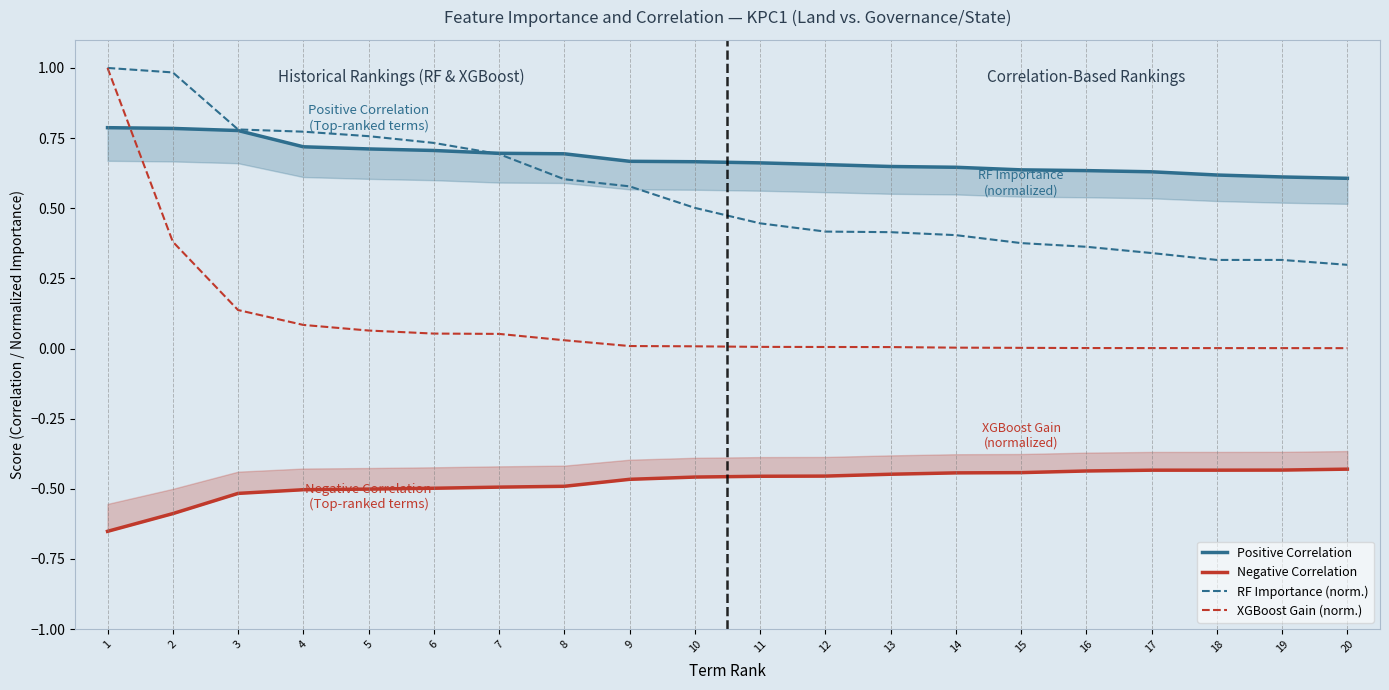

Which series has the largest total across all categories?

Positive Correlation